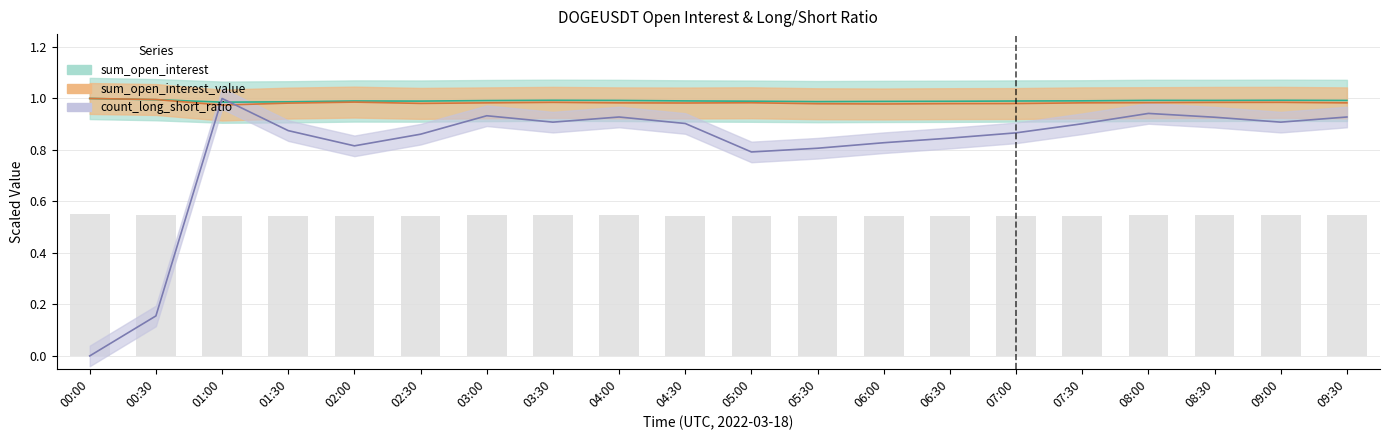

What is the spread (max minus min) of values at 09:00?

0.4